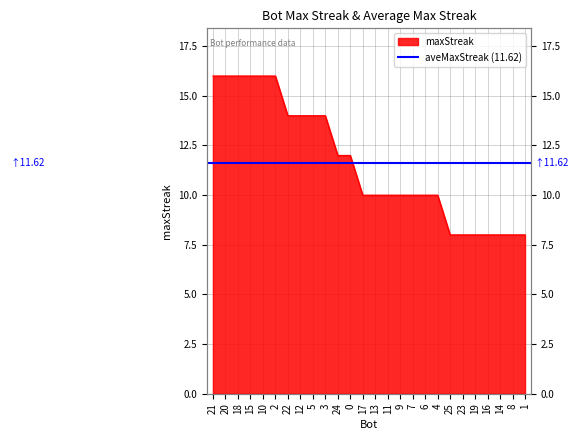

Reading left to right, extract all data points from this chart.

16	16	16	16	16	16	14	14	14	14	12	12	10	10	10	10	10	10	10	8	8	8	8	8	8	8